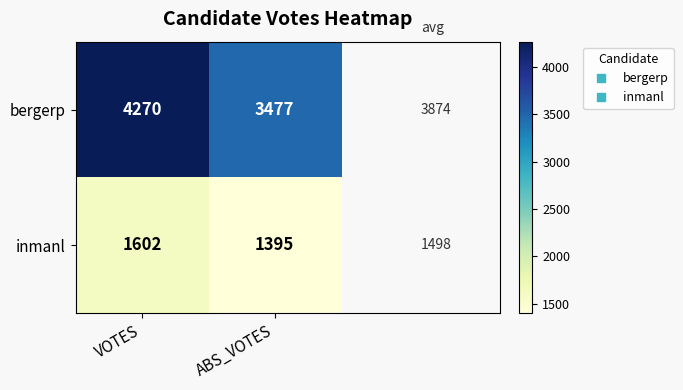

What is the total value across all series at ABS_VOTES?

4872